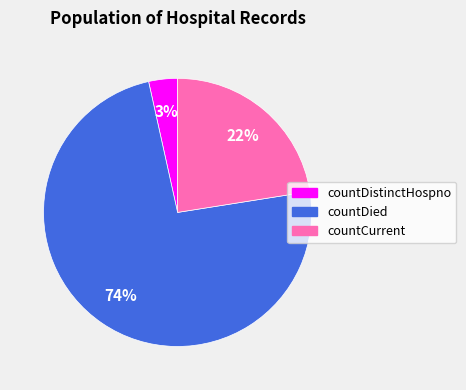

Is the sum of countCurrent and countDied greater than half?

Yes